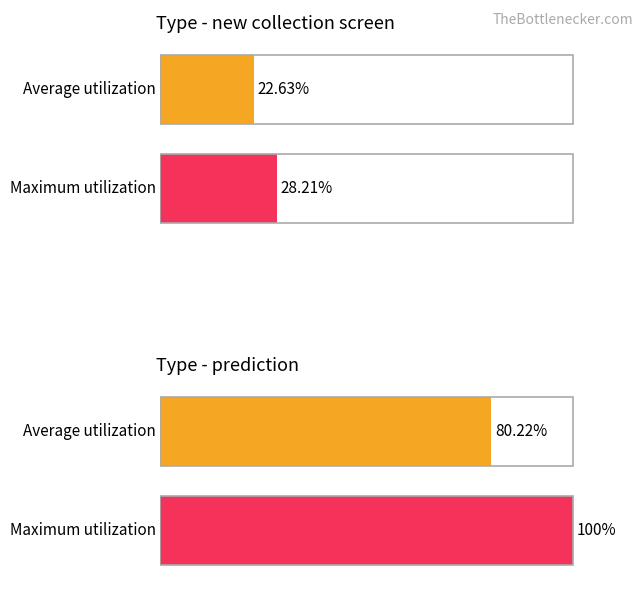

Rank the series at new collection screen from highest to lowest value.

Maximum utilization, Average utilization